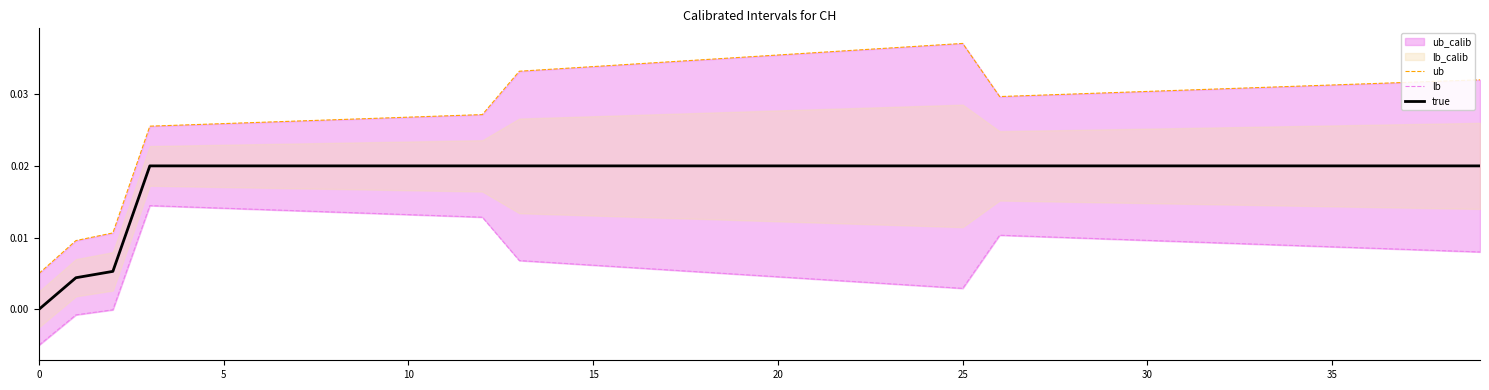

Which category has the highest value across all series?

25